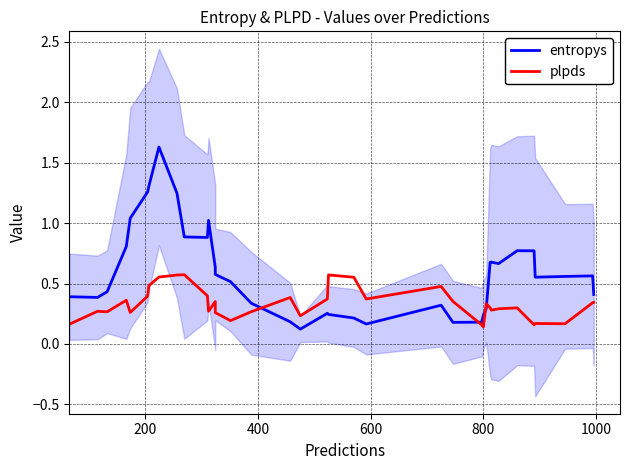

Is it true that plpds equals 0.1 at 34?

False